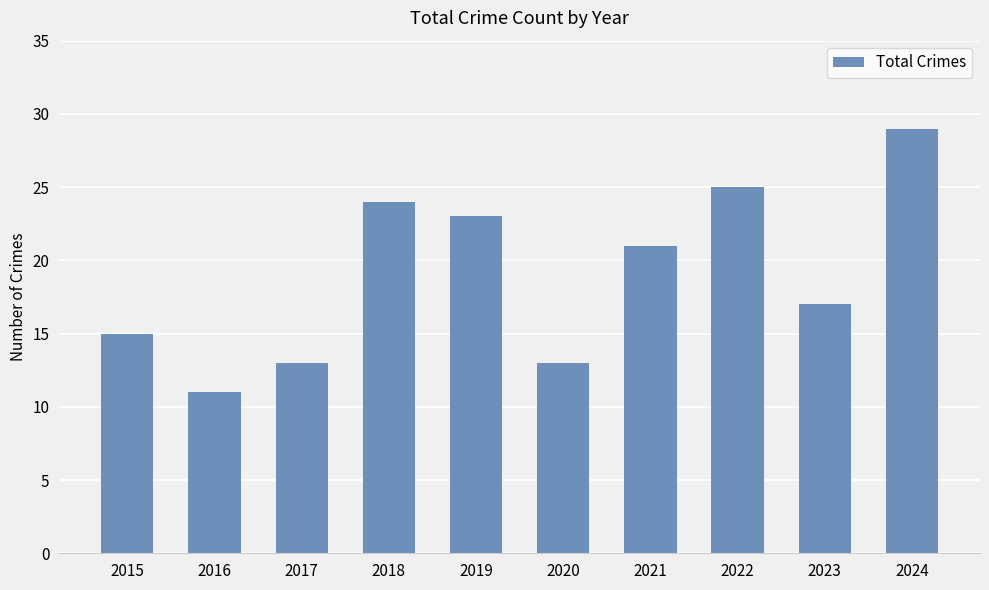

Approximately how many times larger is the value at 2023 compared to 2018?

0.7